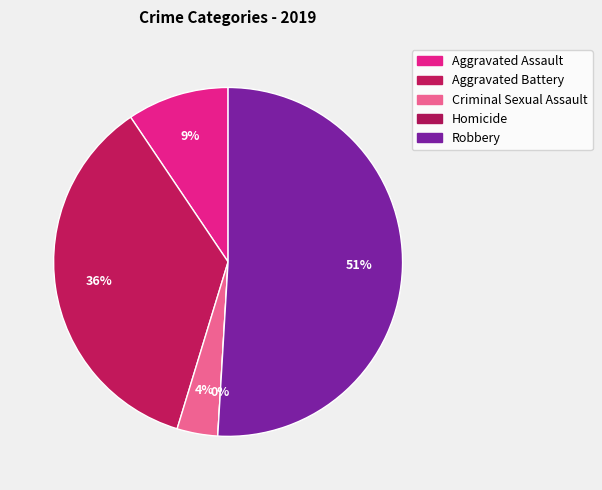

What is the smallest slice in the pie chart?

Homicide